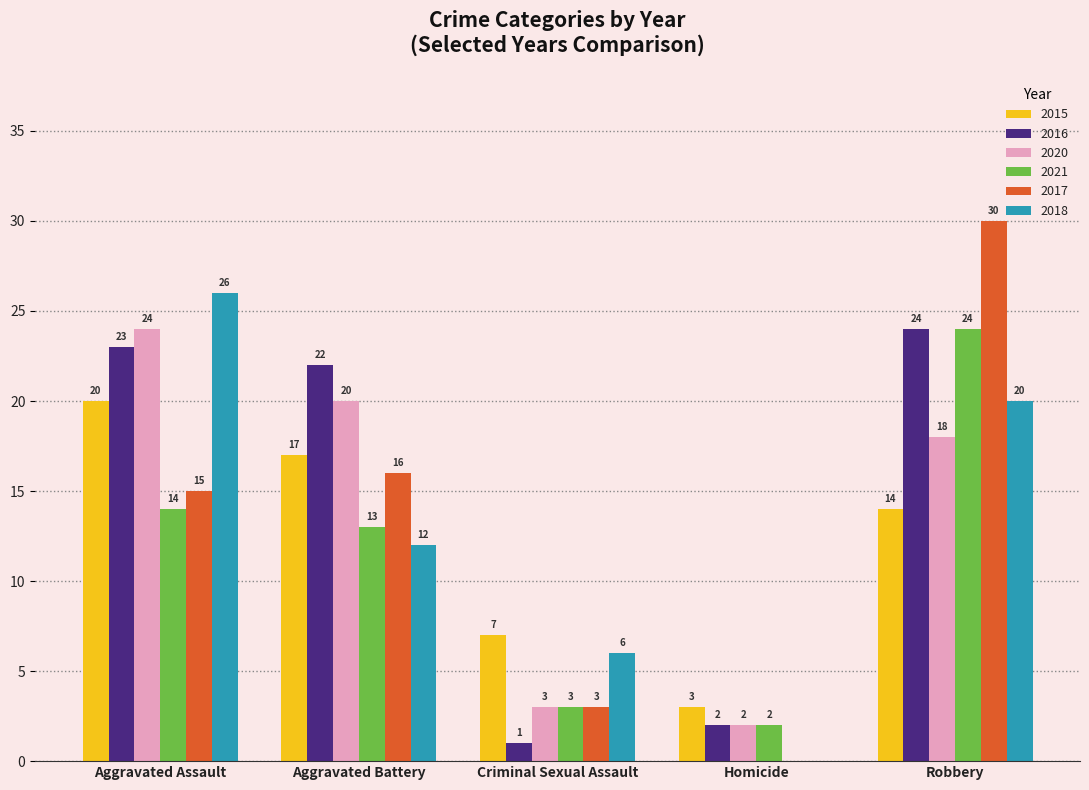

Is the value of 2017 at Aggravated Assault greater than the value of 2015 at Homicide?

Yes